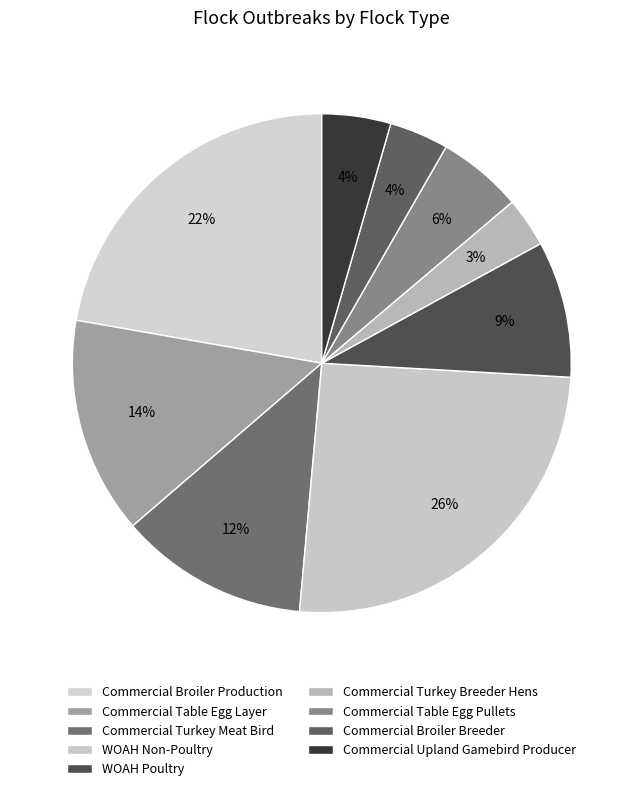

How many slices are in this pie chart?

9